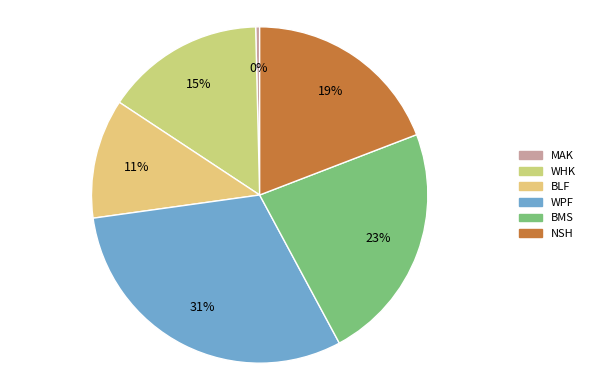

What is the largest slice in the pie chart?

WPF